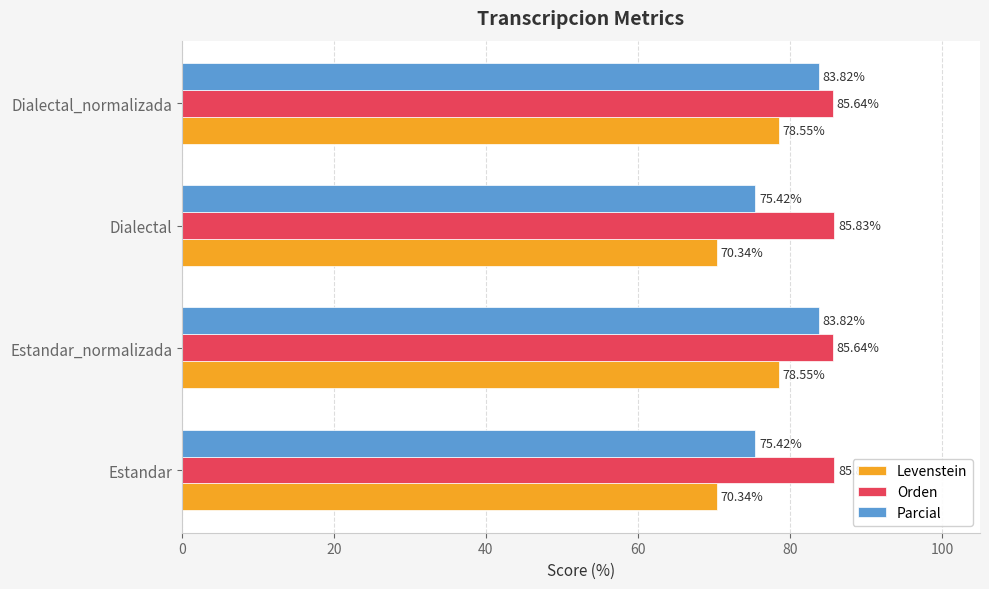

Which series has the largest total across all categories?

Orden